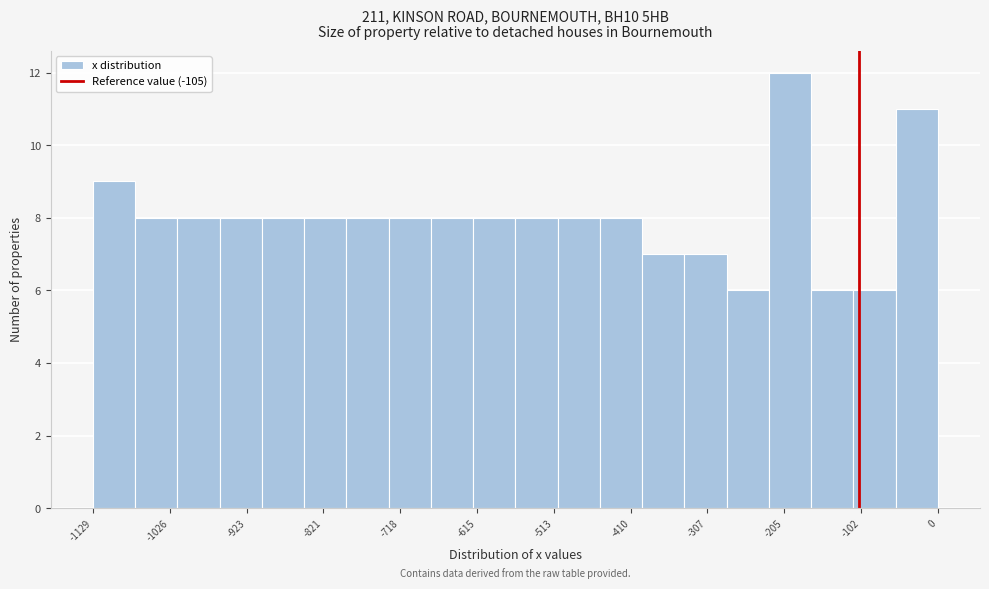

Around what value on the x-axis is the tallest bar? Give the approximate position of its centre, as read against the axis.

-200